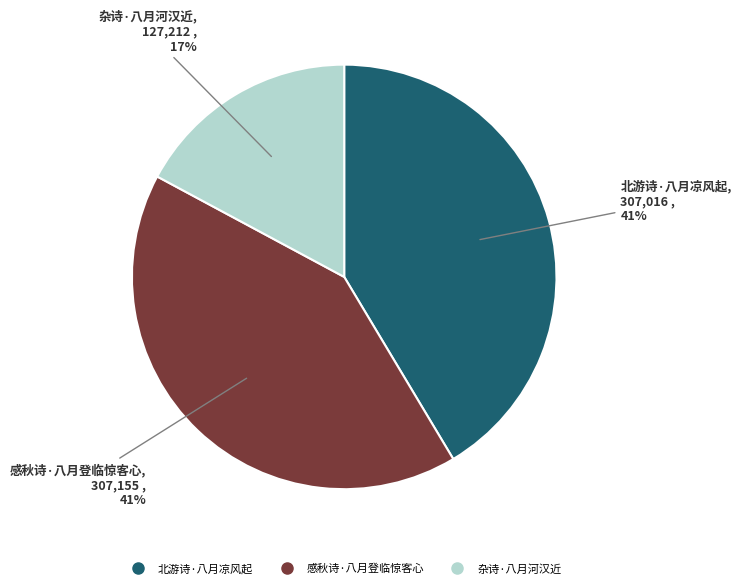

To the nearest percent, what is the combined percentage of 杂诗·八月河汉近 and 北游诗·八月凉风起?

59%